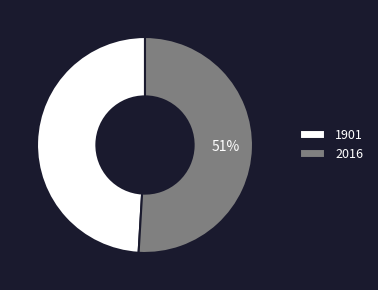

To the nearest percent, what is the difference between the 1901 and 2016 slice percentages?

2%